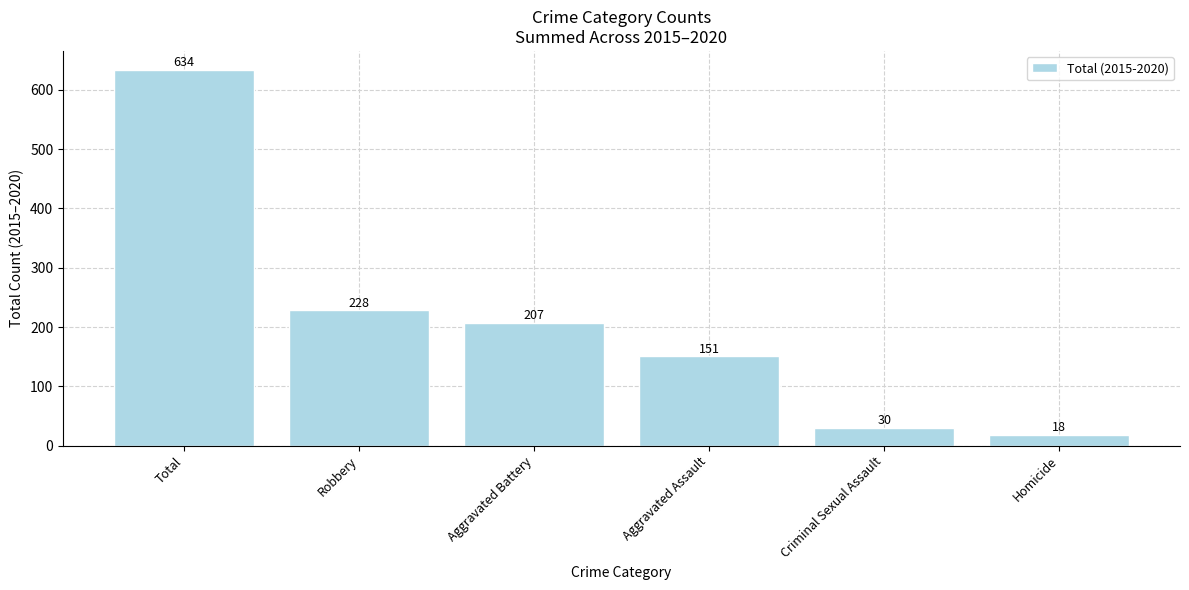

What is the maximum value shown in the chart?

634